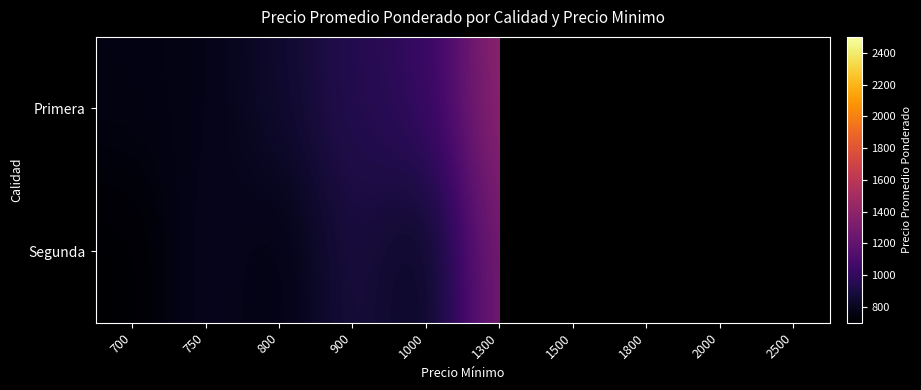

What is the lowest value of the Primera series?

757.0